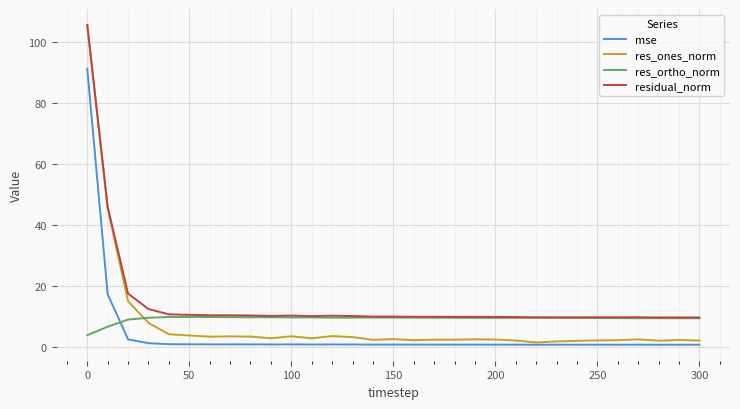

What is the greatest value displayed?

105.5